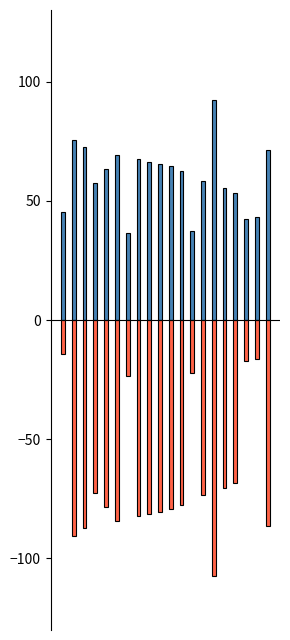

List the labels in order of rank_index_scaled value, largest first.

0, 18, 17, 12, 6, 16, 15, 3, 13, 11, 4, 10, 9, 8, 7, 5, 19, 2, 1, 14